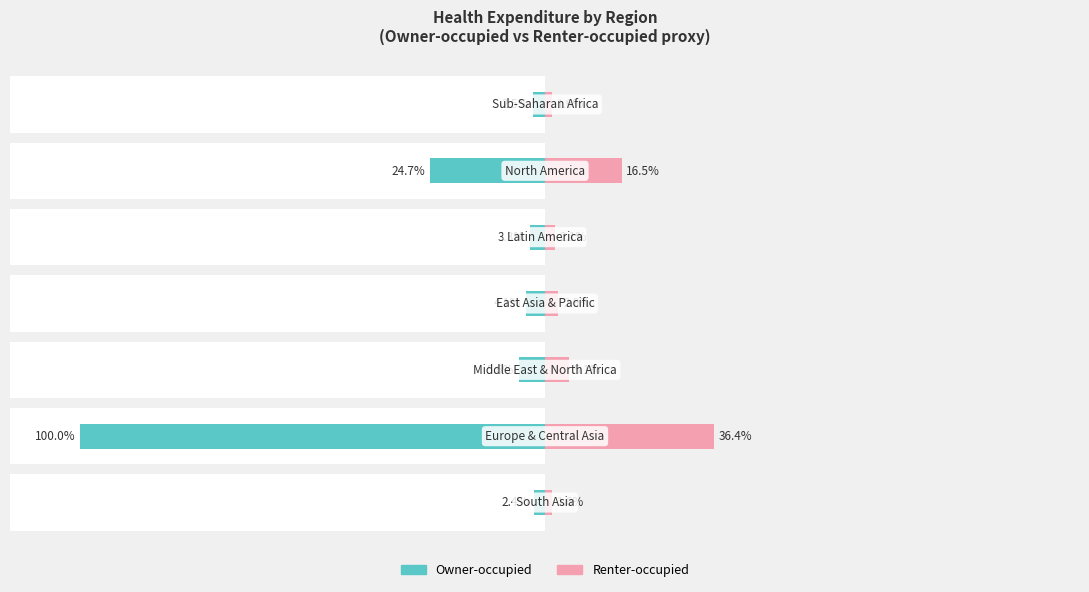

Which series has the widest spread of values?

Owner-occupied